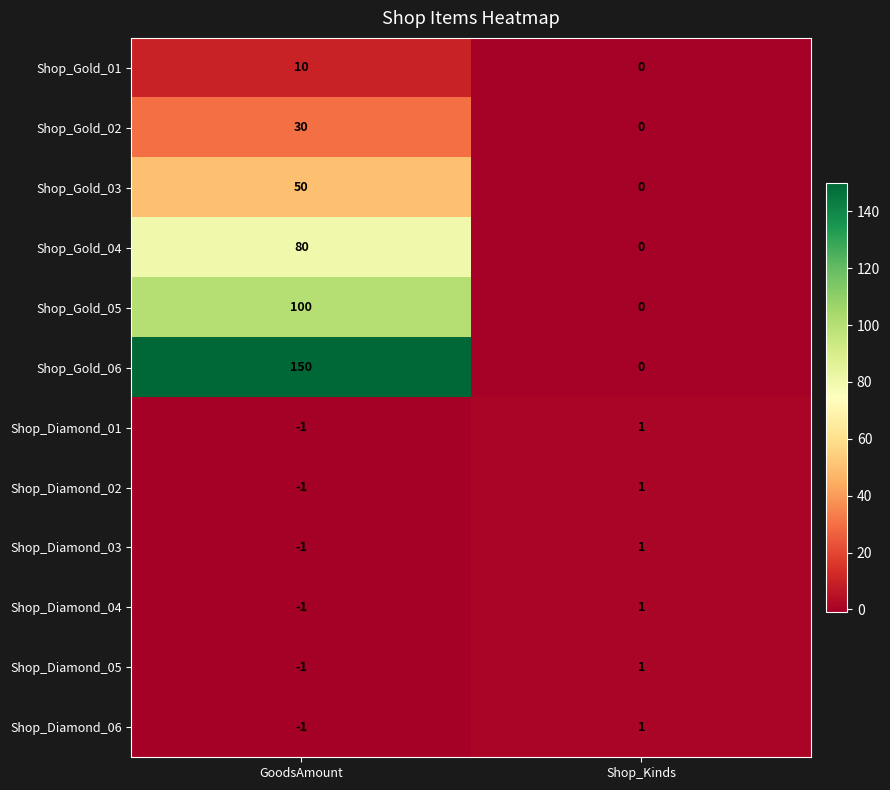

The Shop_Diamond_03 series shows -1 at GoodsAmount. True or false?

True